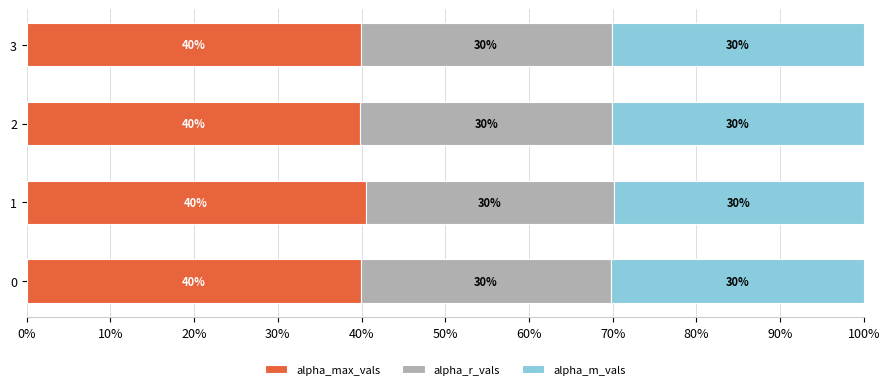

What is the total value across all series at 0?

100.0